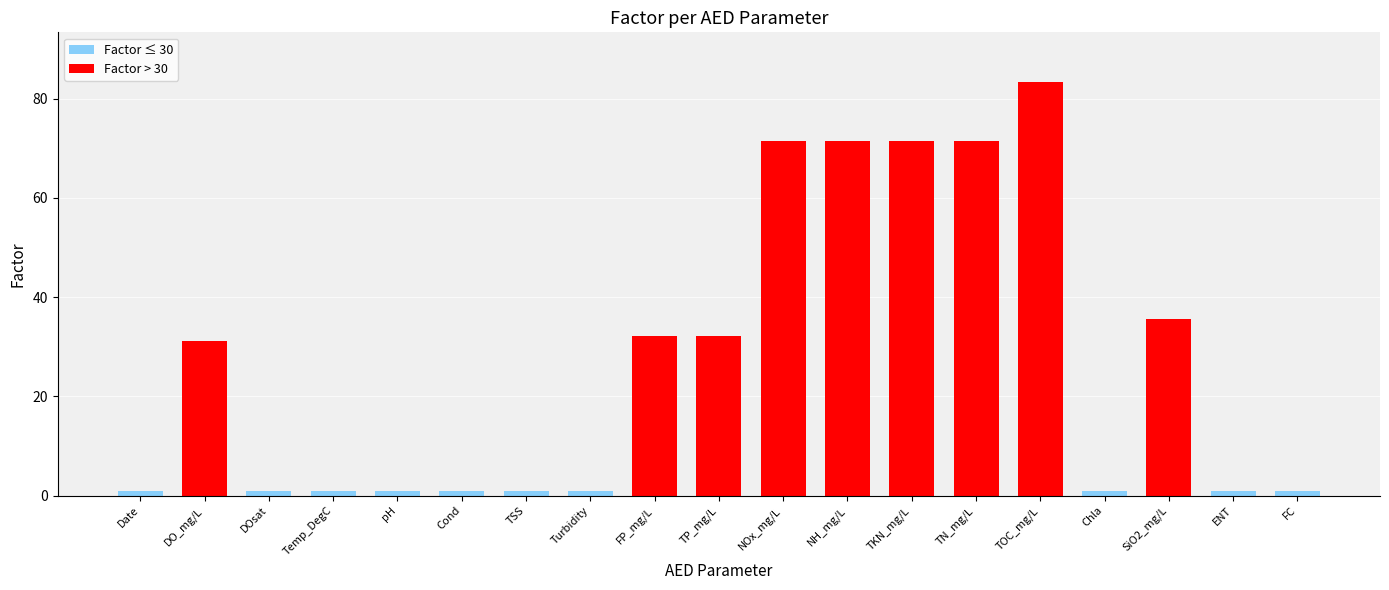

What is the maximum value shown in the chart?

83.3